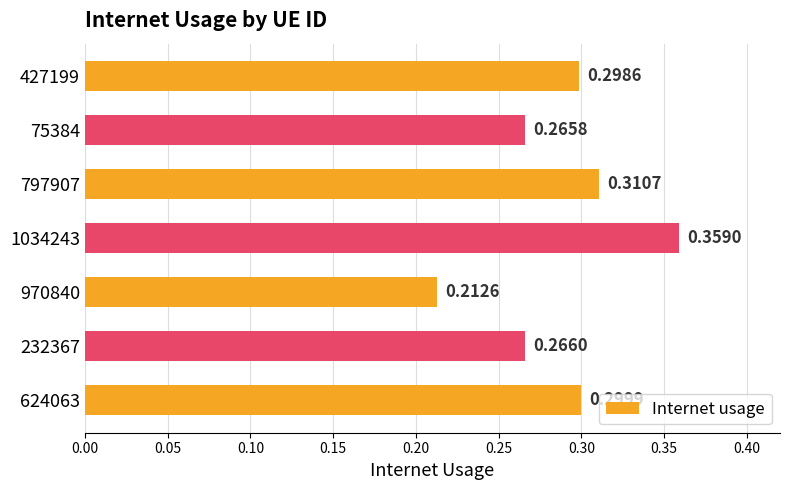

List the labels in order of value, smallest first.

970840, 75384, 232367, 427199, 624063, 797907, 1034243